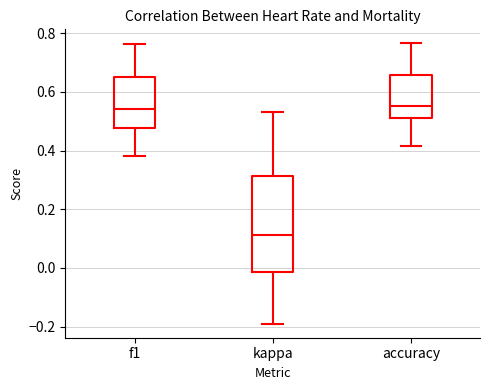

Comparing the boxes themselves (not the whiskers), which one is the tallest?

kappa